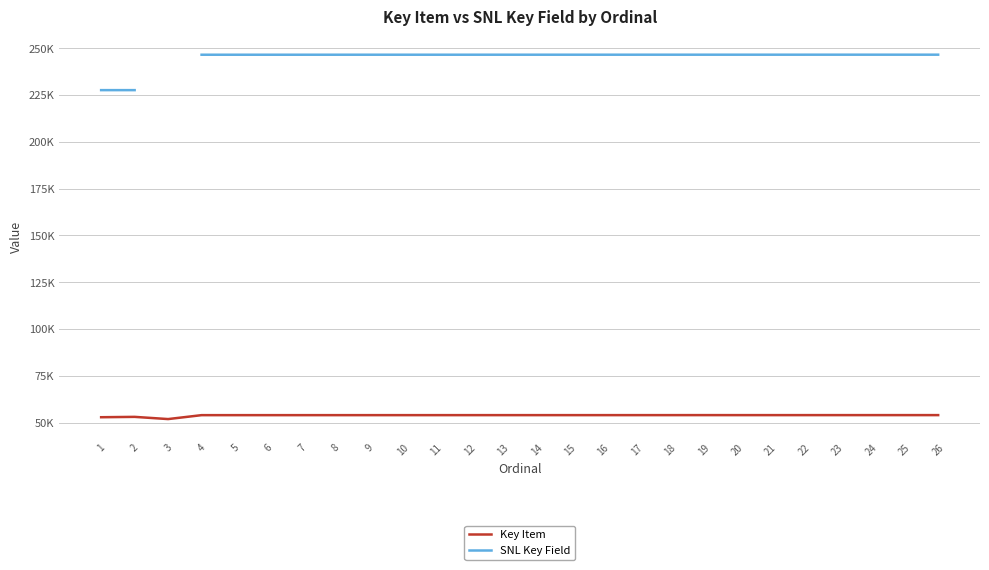

True or false: Key Item has a value of 53948.0 at 21.

True